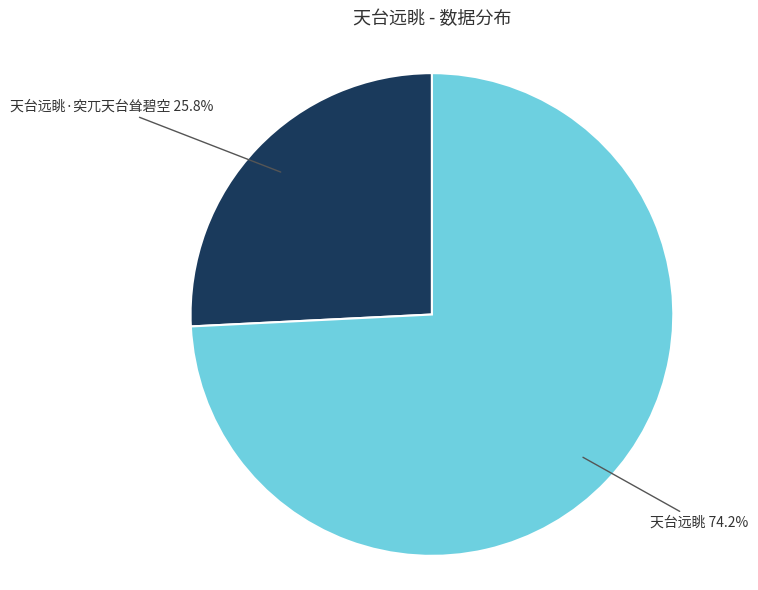

Does any single category account for the majority?

Yes